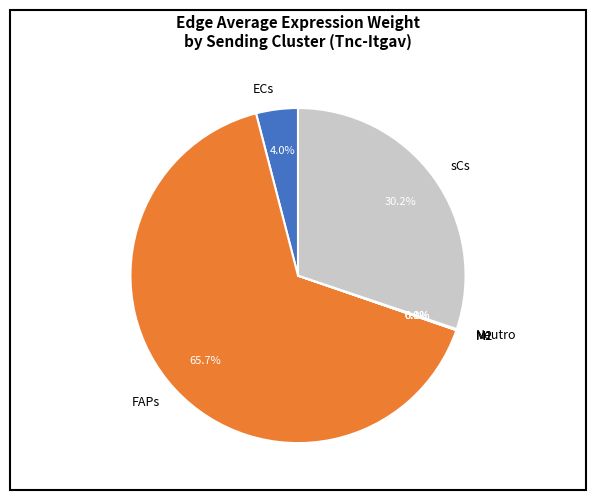

To the nearest percent, what is the difference between the largest and smallest slice percentages?

66%